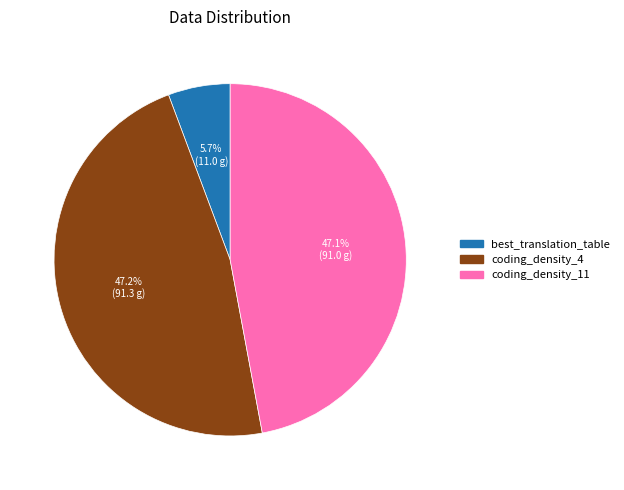

The coding_density_4 slice represents 47% of the pie. True or false?

True